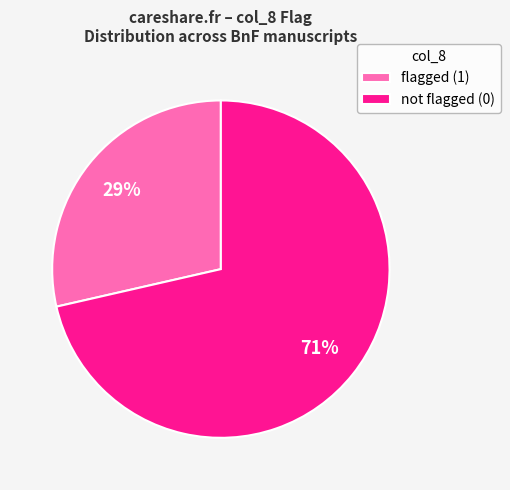

To the nearest percent, what is the average slice percentage?

50%